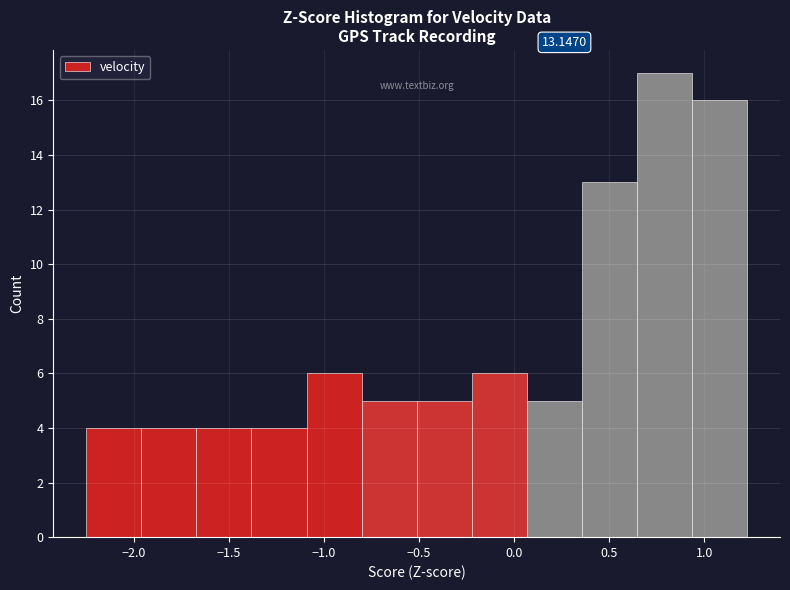

Which range on the x-axis has the tallest bar?

0.65 to 0.95